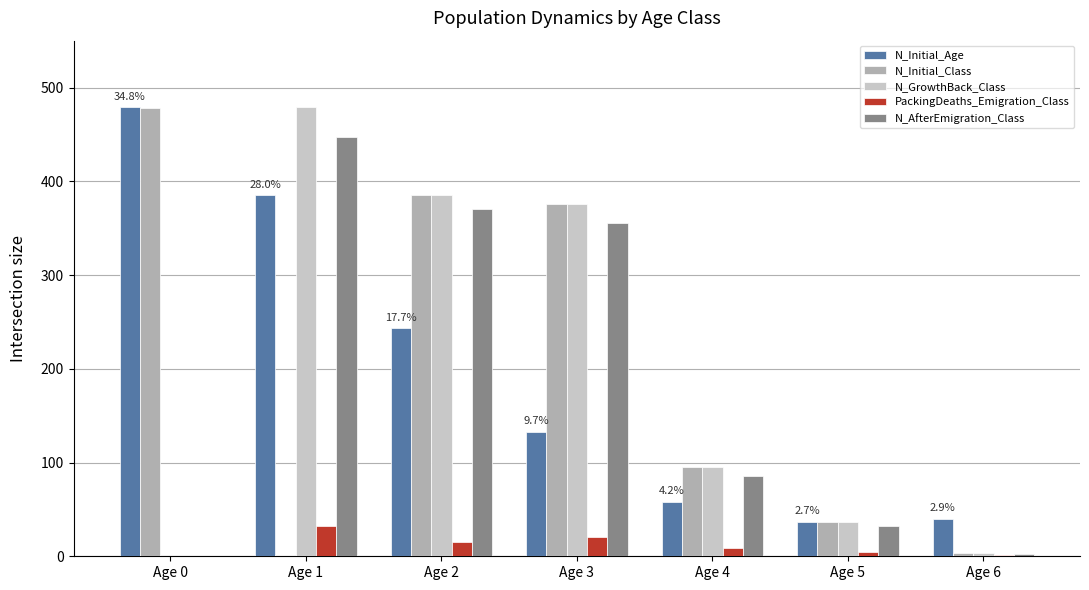

True or false: N_Initial_Age has a value of 714 at Age 0.

False